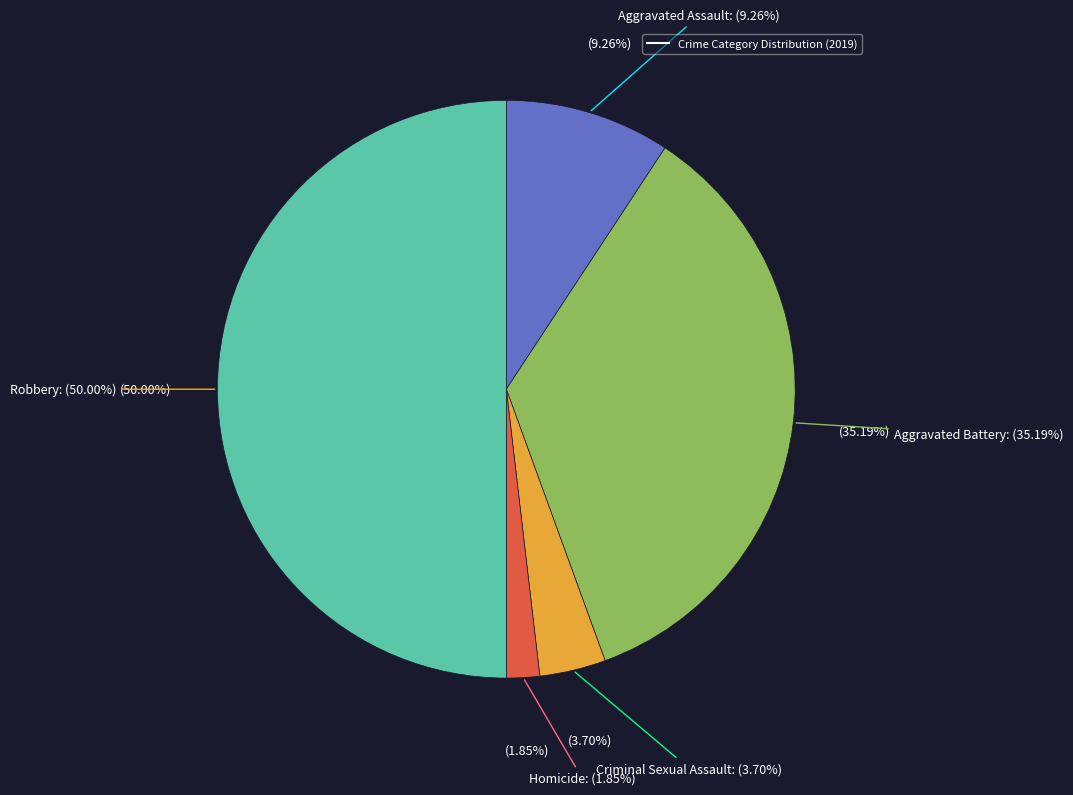

To the nearest percent, what is the difference between the Robbery and Homicide slice percentages?

48%